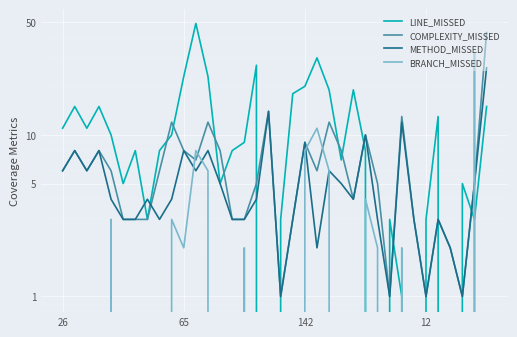

True or false: METHOD_MISSED and LINE_MISSED intersect in this chart.

True